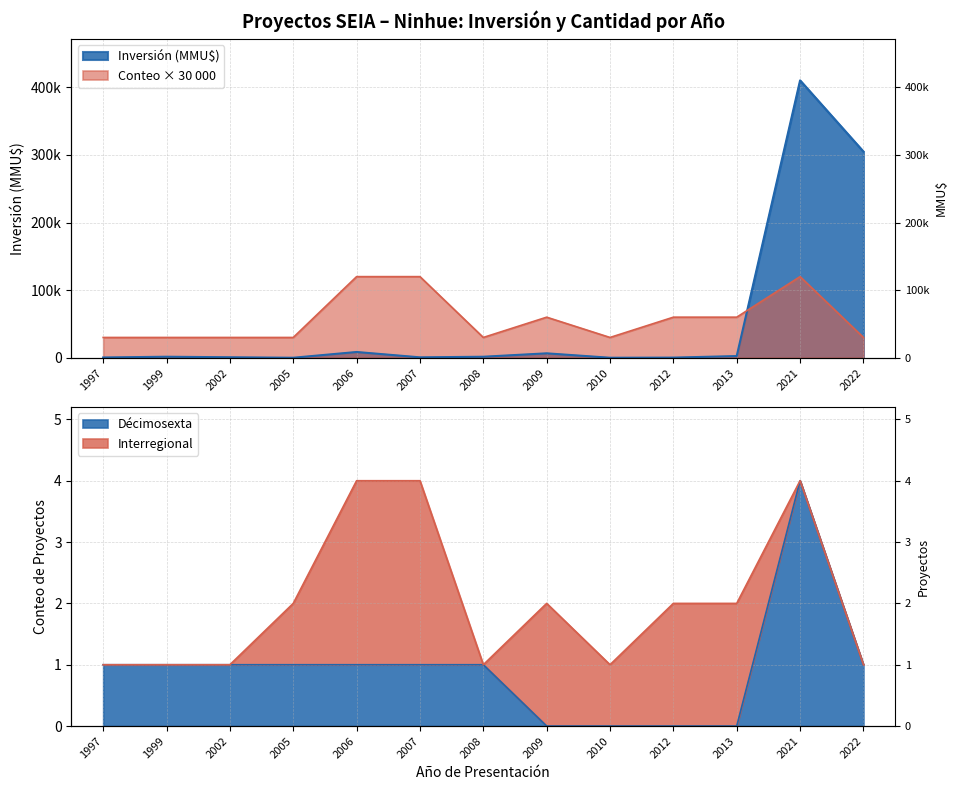

At which category is the sum across all series the highest?

2021